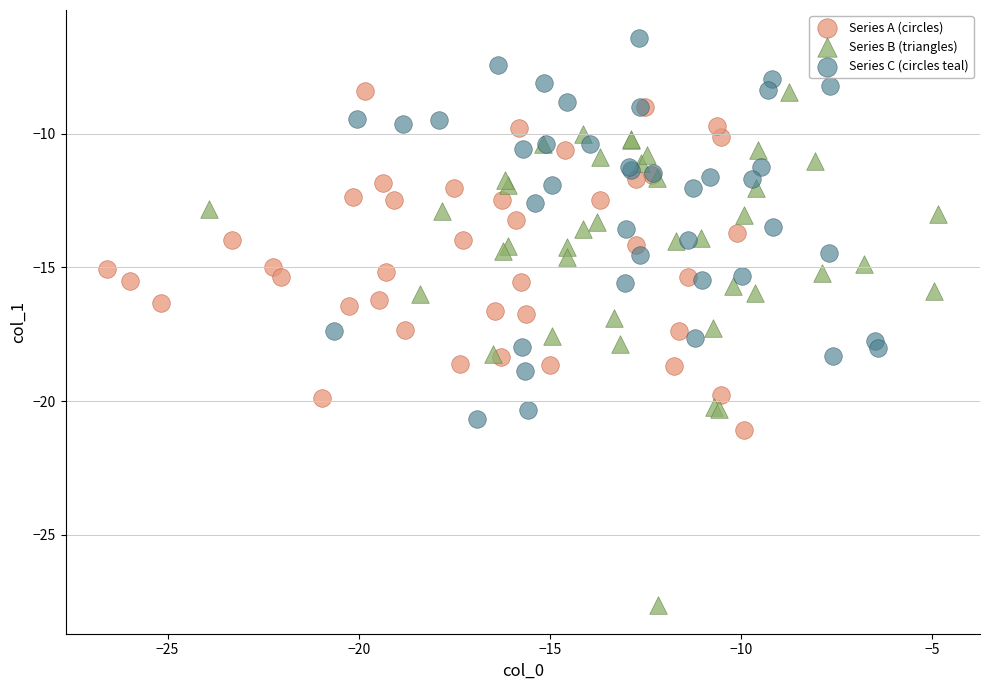

Which series reaches the minimum Y coordinate?

Series B (triangles)